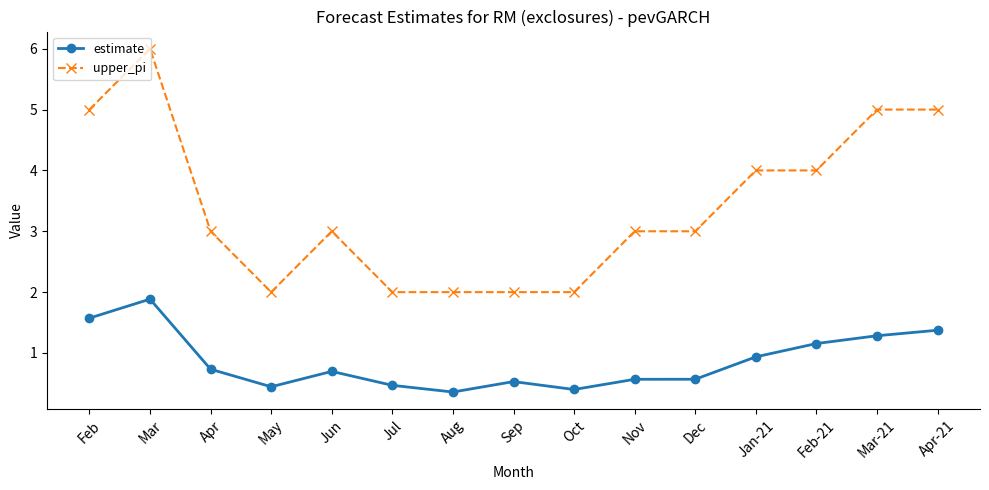

What is the value of the upper_pi point at the 13th from the left?

4.0